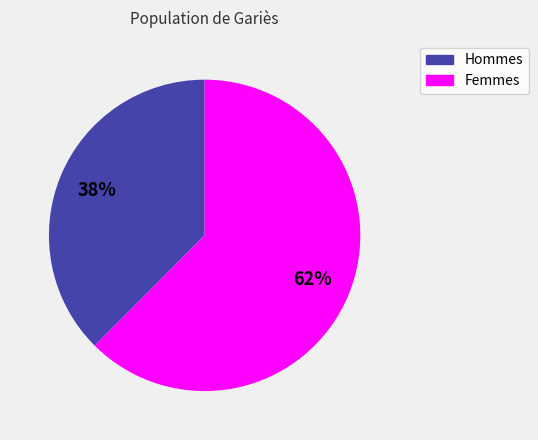

Does any single category account for the majority?

Yes